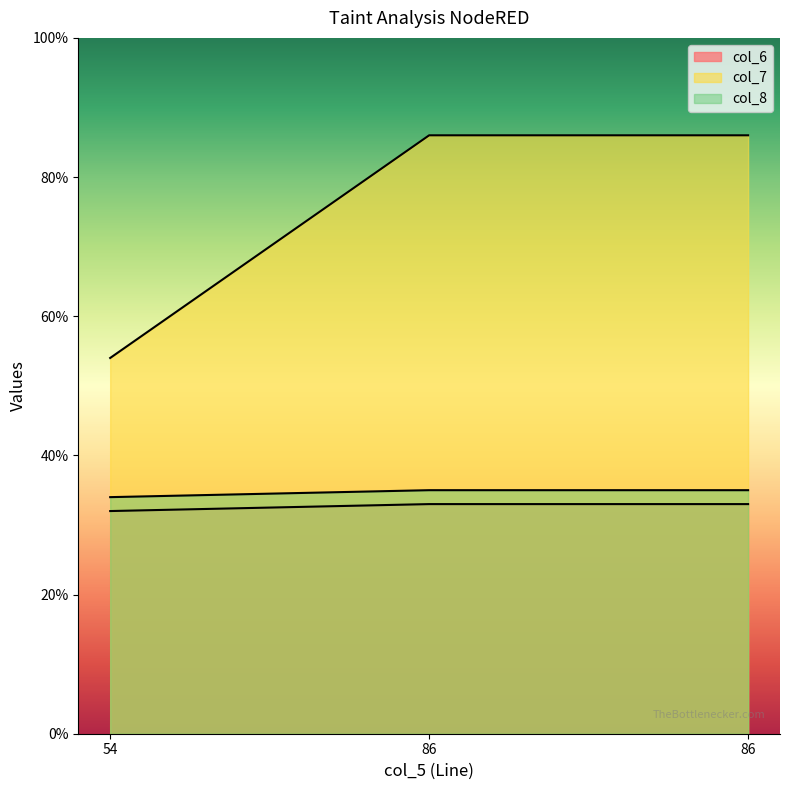

Rank the series by their maximum value, from lowest to highest.

col_6, col_8, col_7